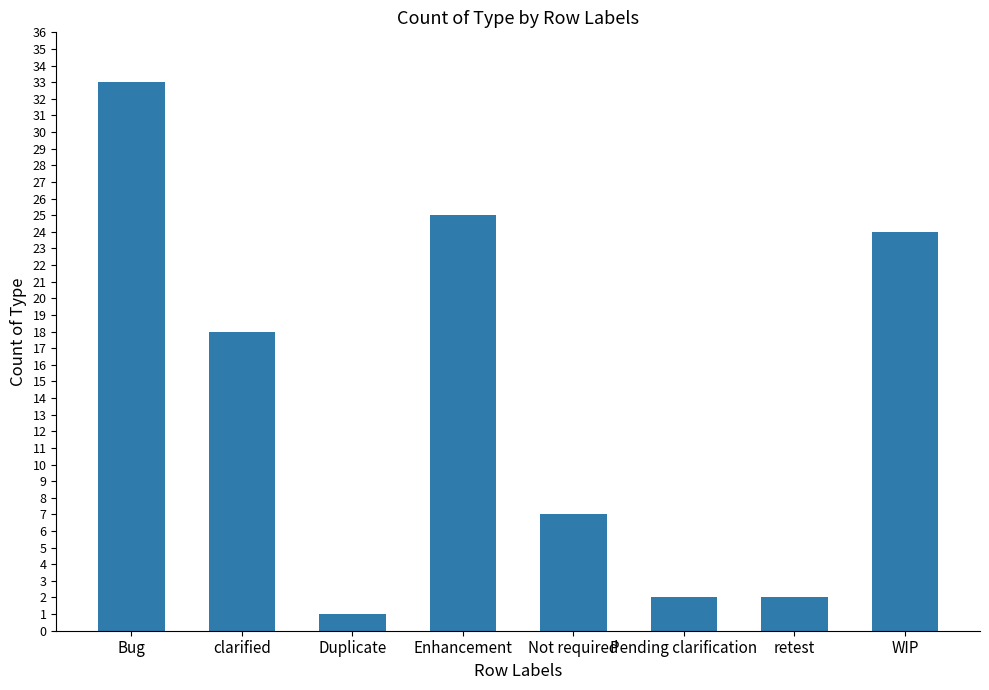

At which category does the chart reach its peak across all series?

Bug